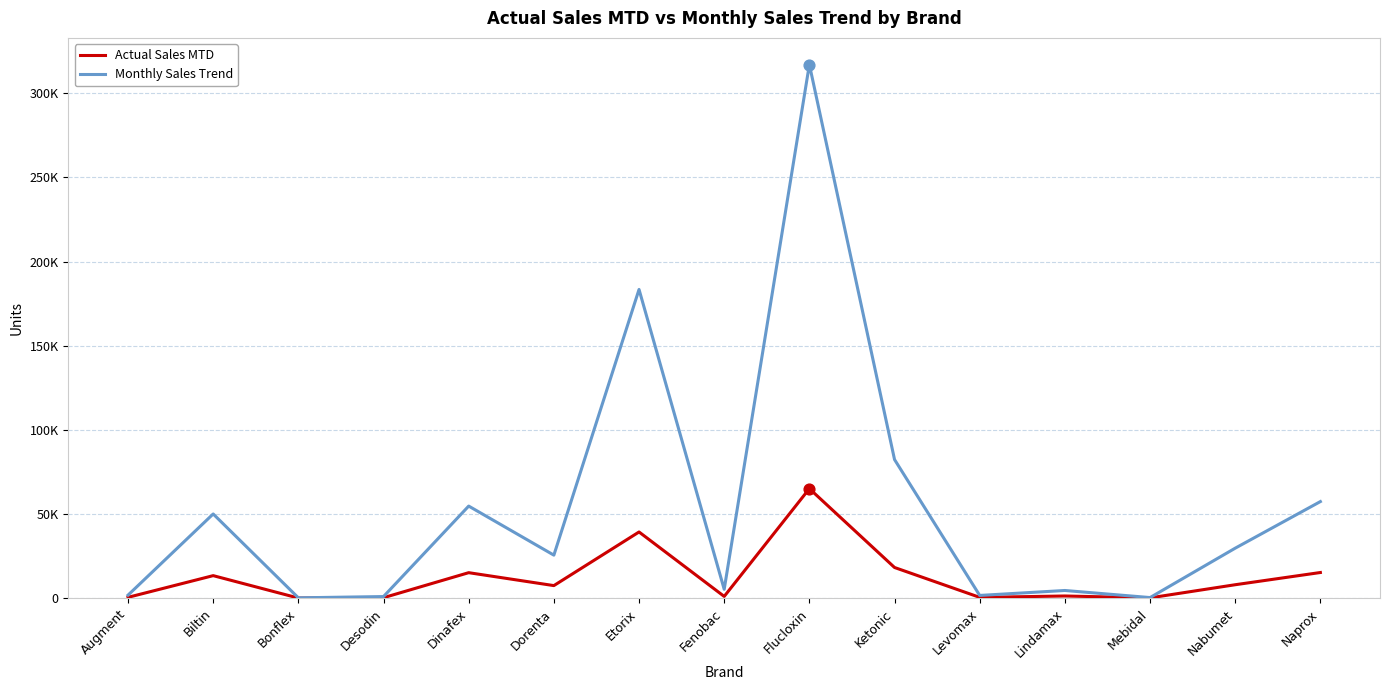

Does the chart have visible grid lines?

Yes